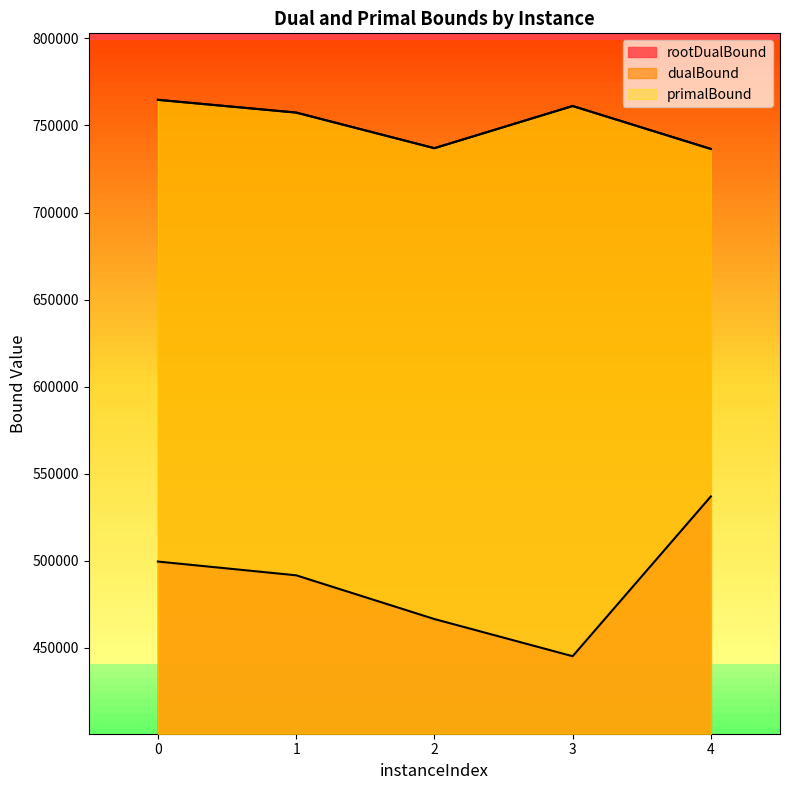

What is the lowest value of the dualBound series?

736516.5